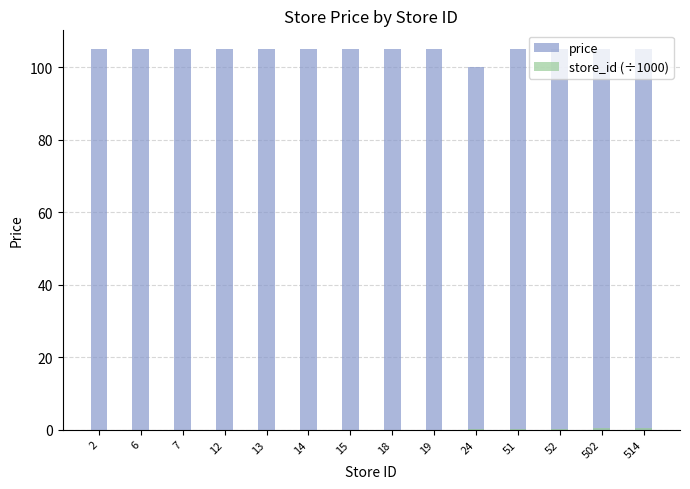

Is it true that price equals 41.4 at 13?

False